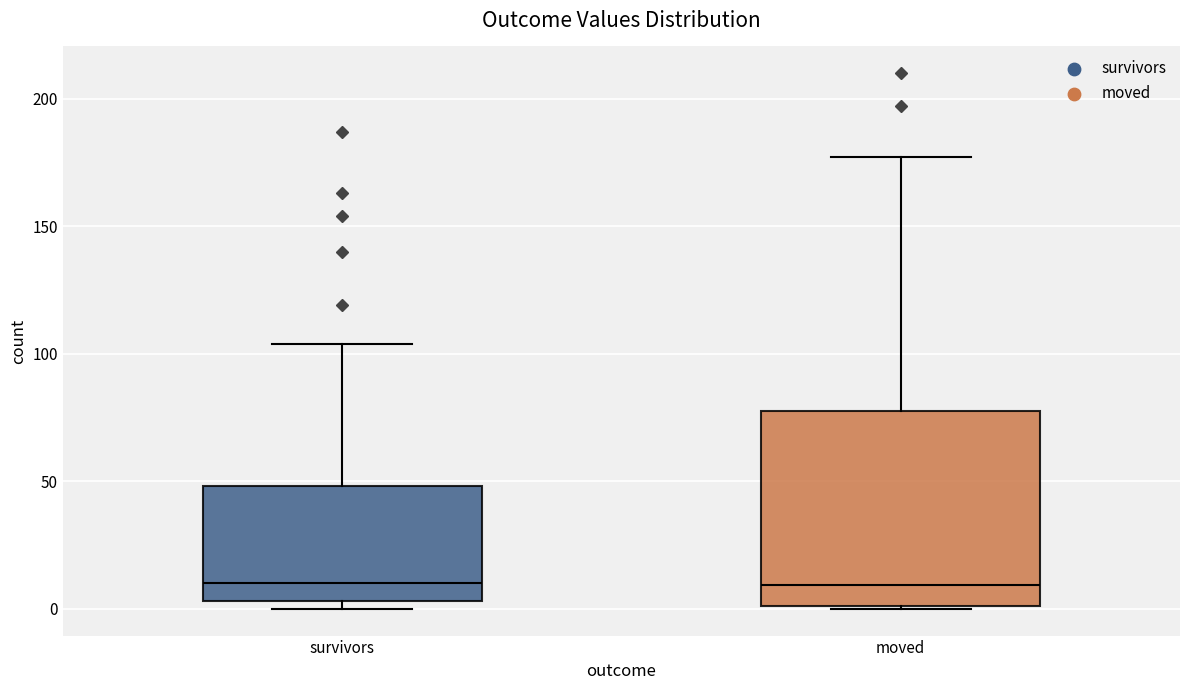

Where does the median line of the box for moved sit on the y-axis? The values are not printed on the chart, so give them approximately, as read against the axis.

10